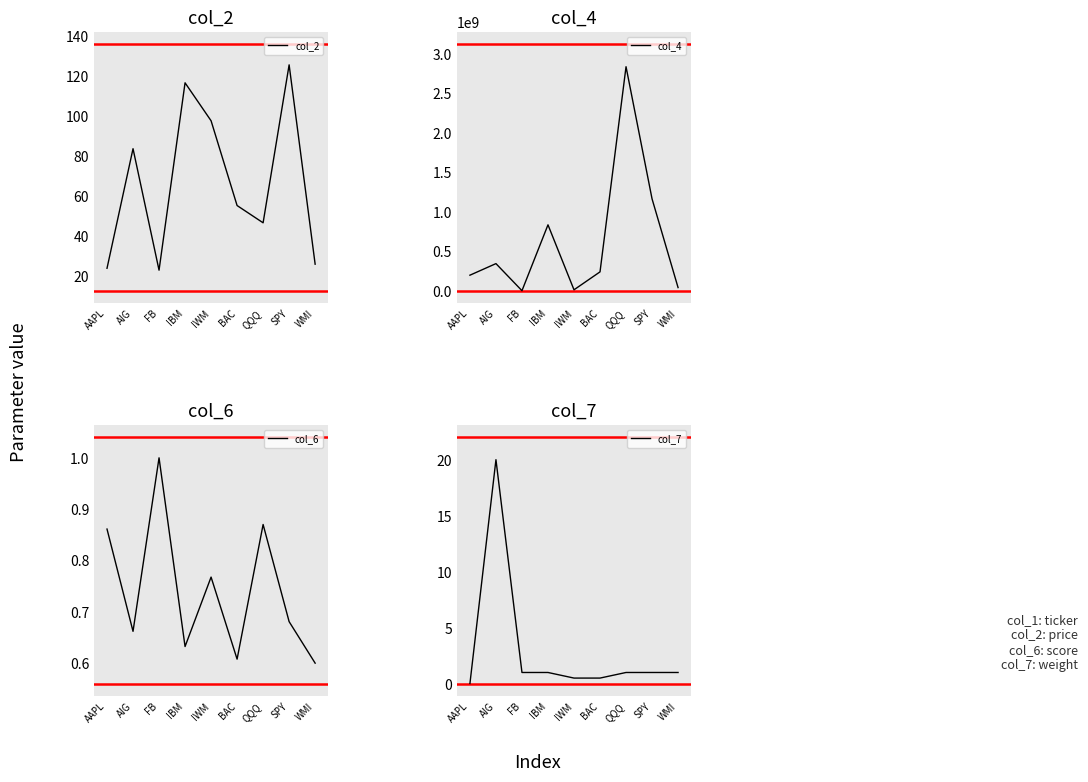

Rank the series by their maximum value, from lowest to highest.

col_6, col_7, col_2, col_4